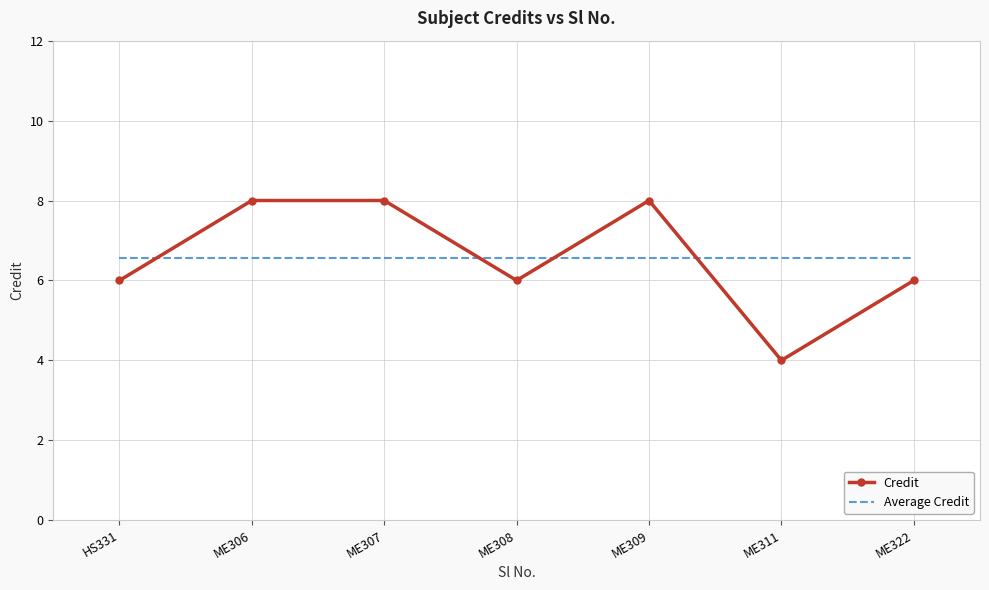

True or false: Credit has a value of 6.0 at ME308.

True